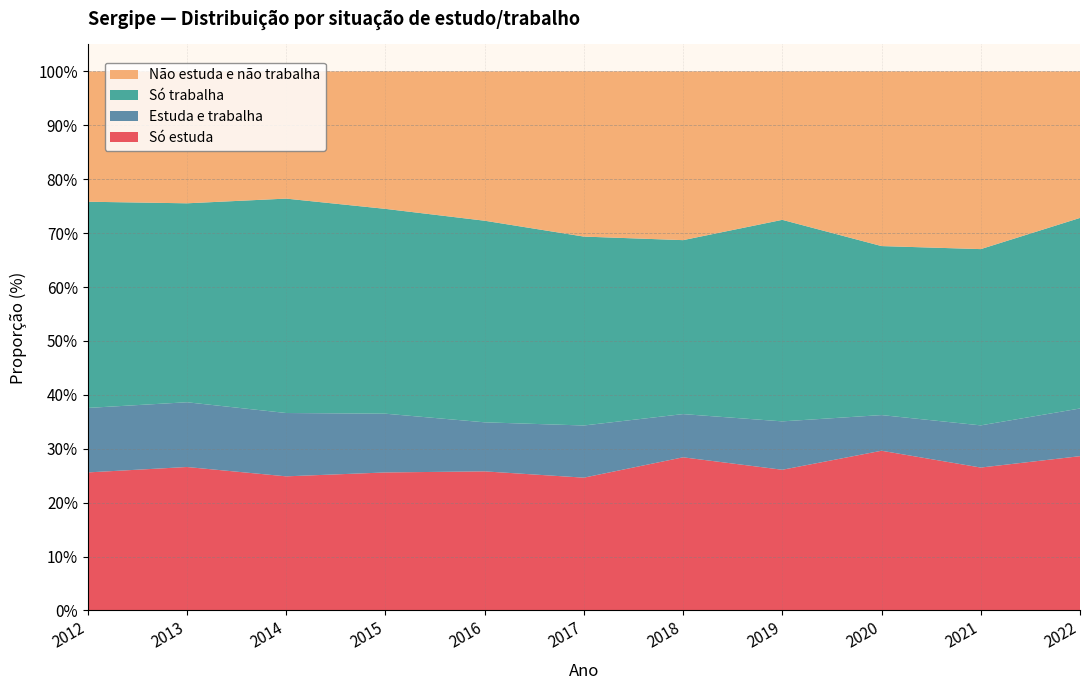

Reading right to left, list all the values displayed in this chart.

Só estuda: 28.6	26.5	29.6	26.1	28.4	24.6	25.8	25.6	24.9	26.6	25.6
Estuda e trabalha: 8.8	7.8	6.6	9.0	8.0	9.7	9.1	10.9	11.7	12.0	12.0
Só trabalha: 35.4	32.7	31.4	37.4	32.3	35.0	37.4	38.0	39.8	36.9	38.3
Não estuda e não trabalha: 27.2	33.0	32.4	27.5	31.3	30.6	27.7	25.5	23.6	24.5	24.2